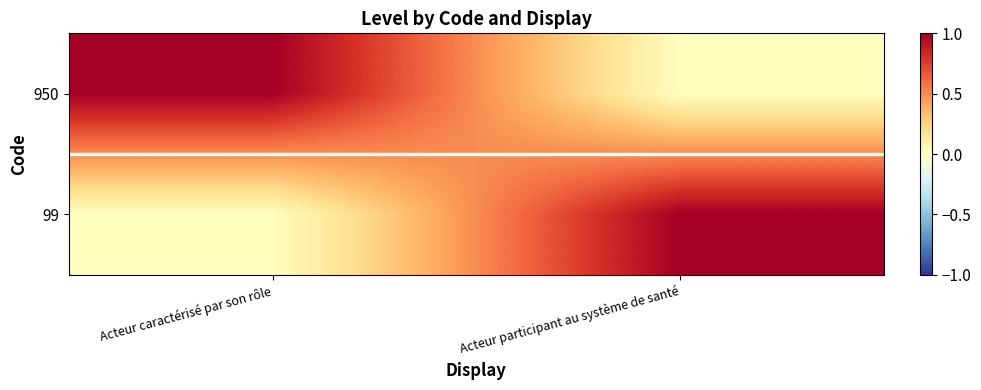

At Acteur caractérisé par son rôle, list the series in order from smallest to largest.

99, 950